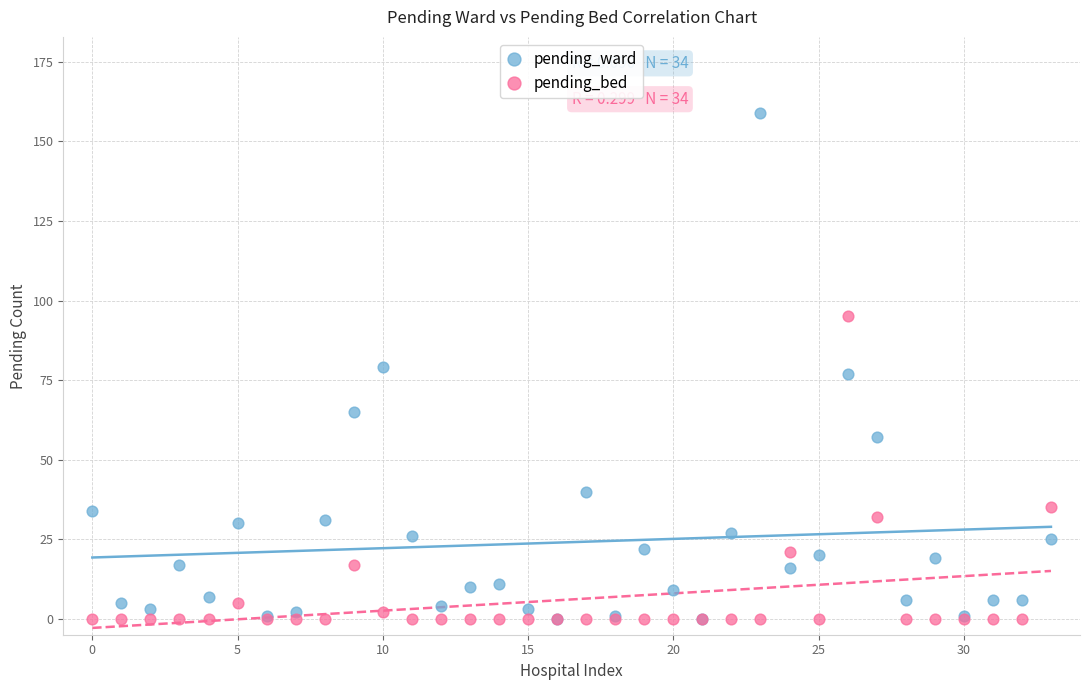

In the pending_bed series, what Y value is closest to 47?

35